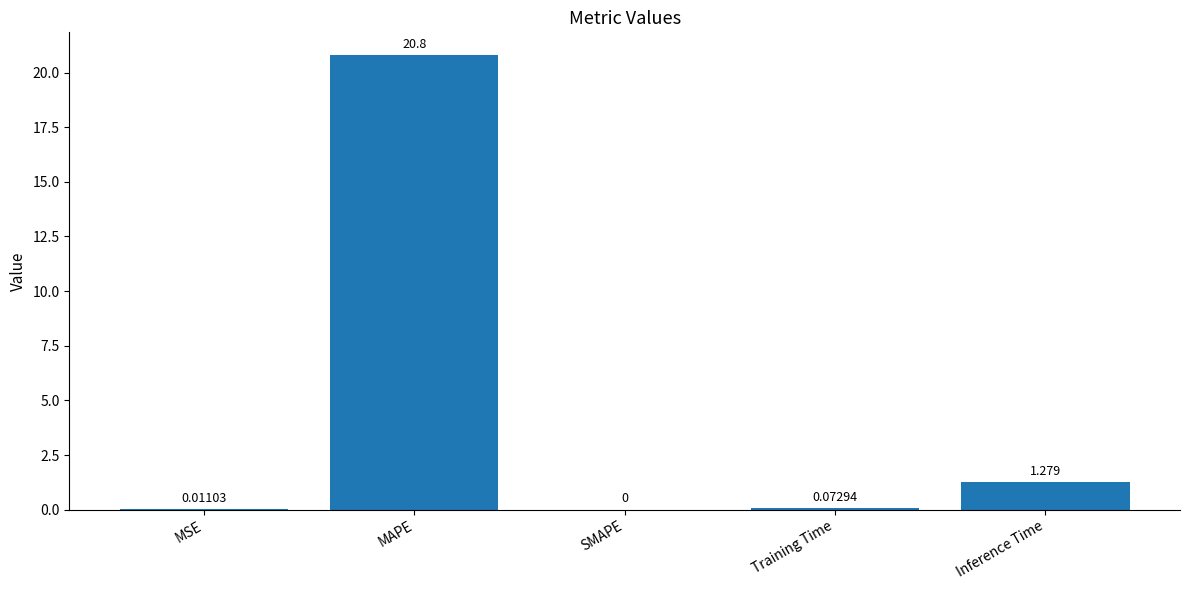

Between SMAPE and Training Time, which is larger?

Training Time